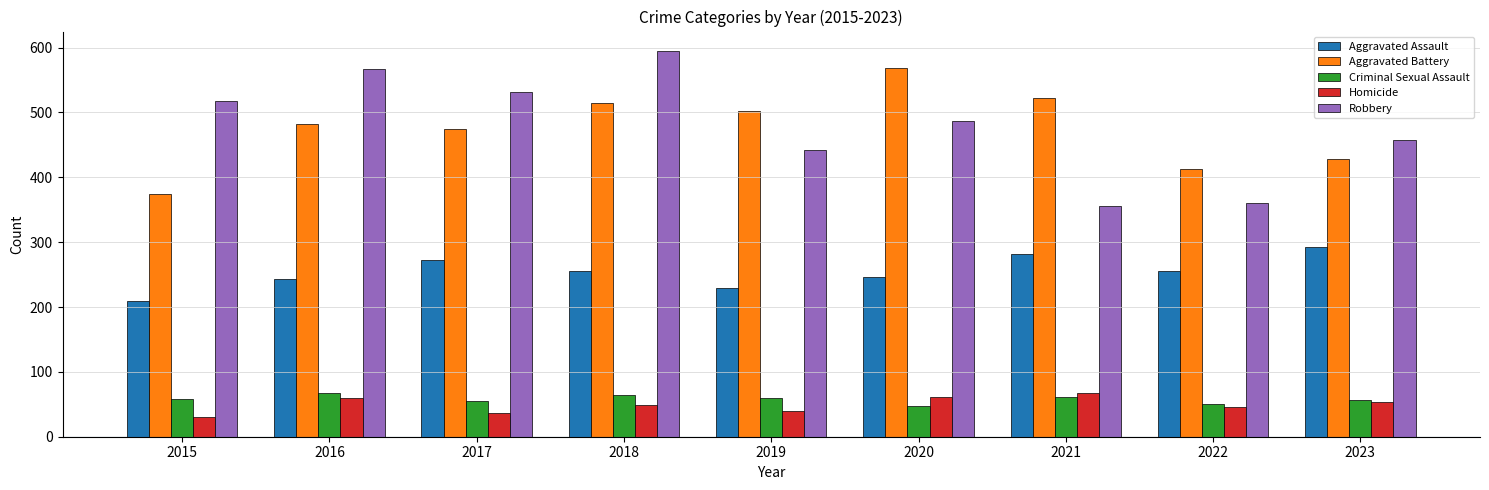

What is the difference between the Aggravated Assault values at 2021 and 2019?

52